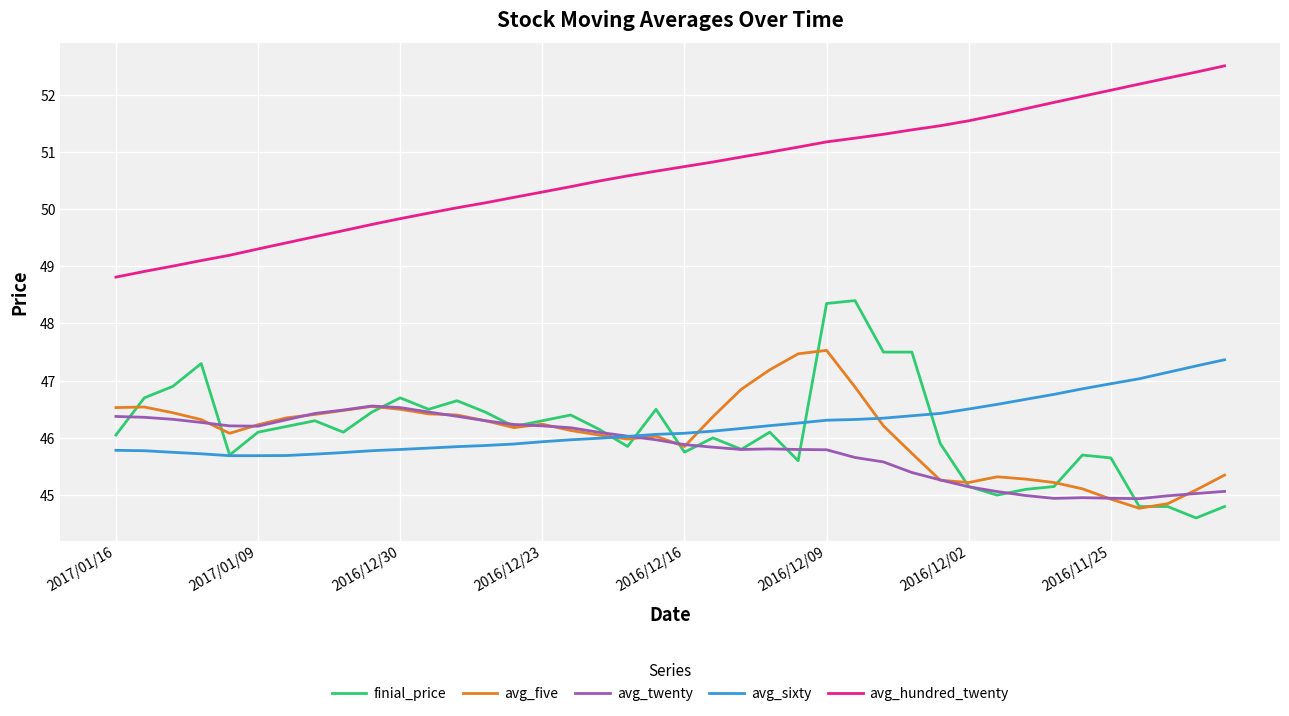

What is the smallest value displayed?

44.6